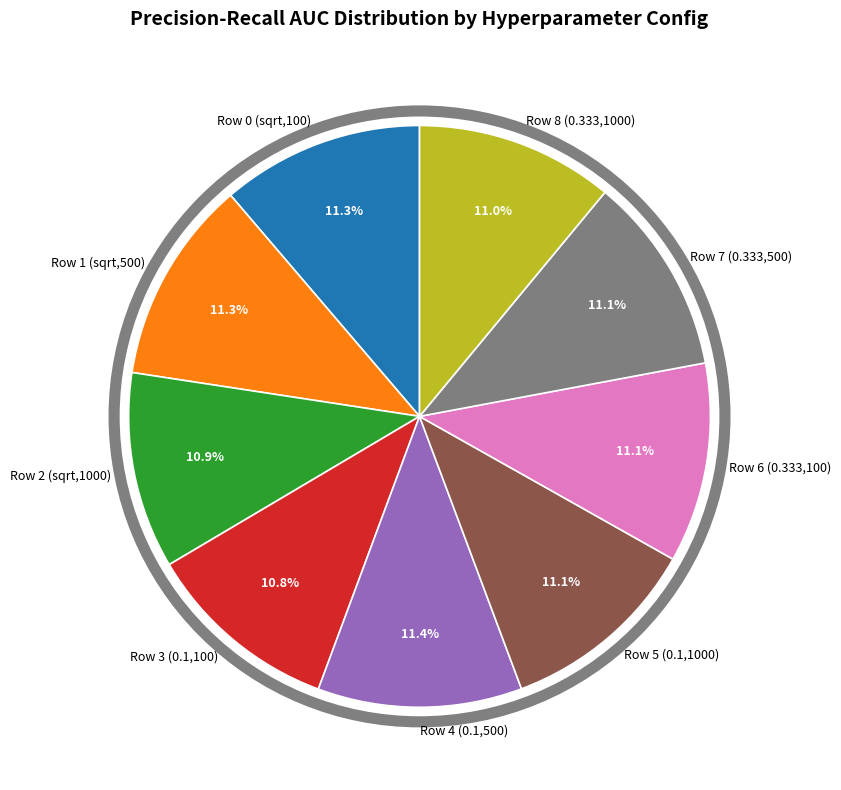

Does Row 3 (0.1,100) represent more than half of the total?

No